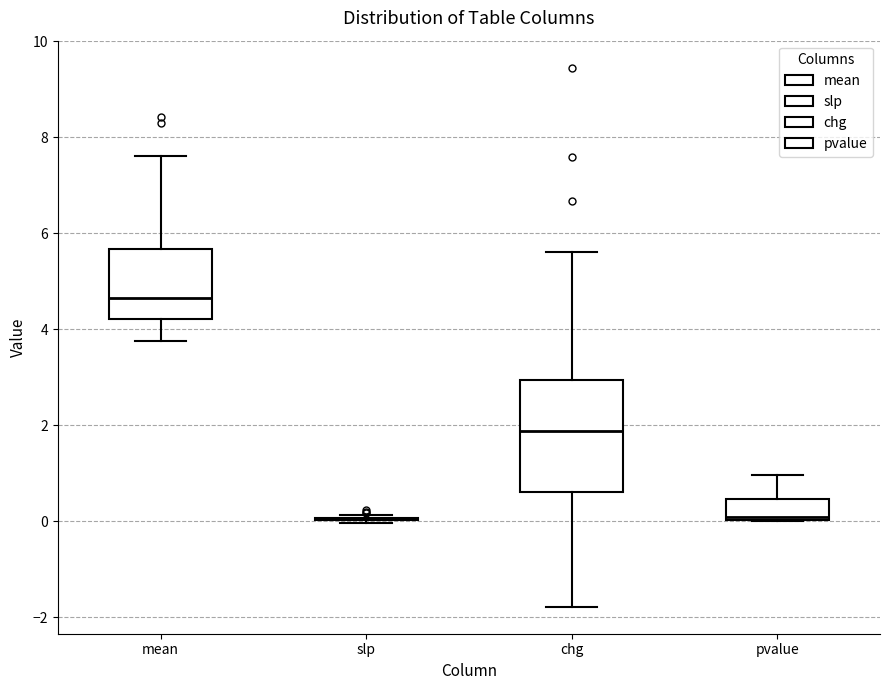

Which box is the tallest, from its lower edge to its upper edge?

chg